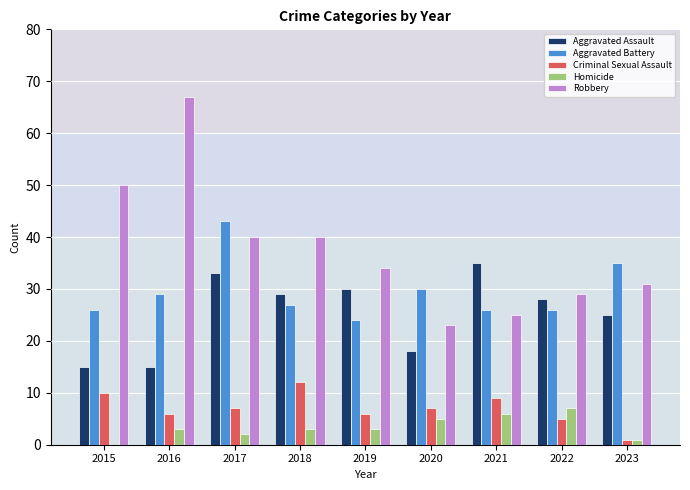

Which series has the largest total across all categories?

Robbery